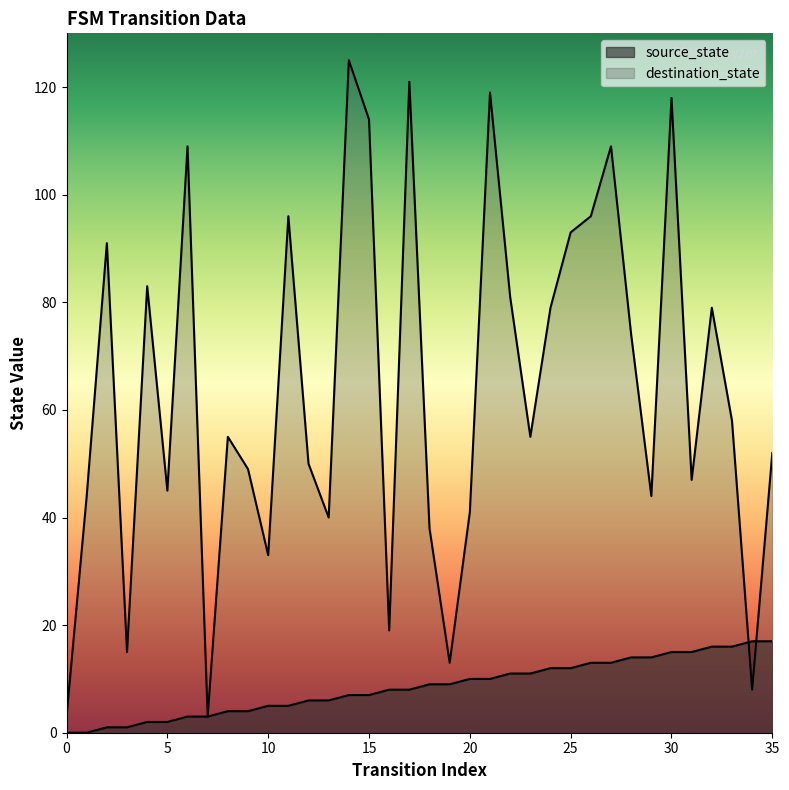

Which has a higher value, 14 or 35?

35